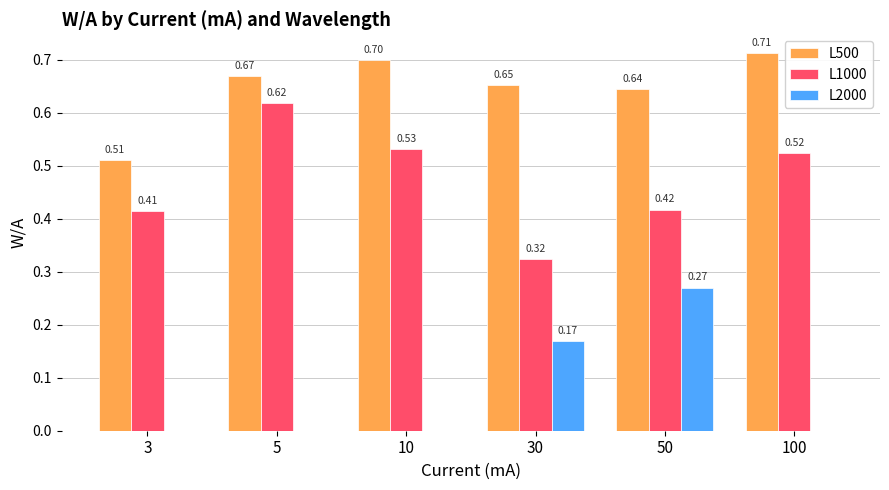

How many categories are shown in the chart?

6